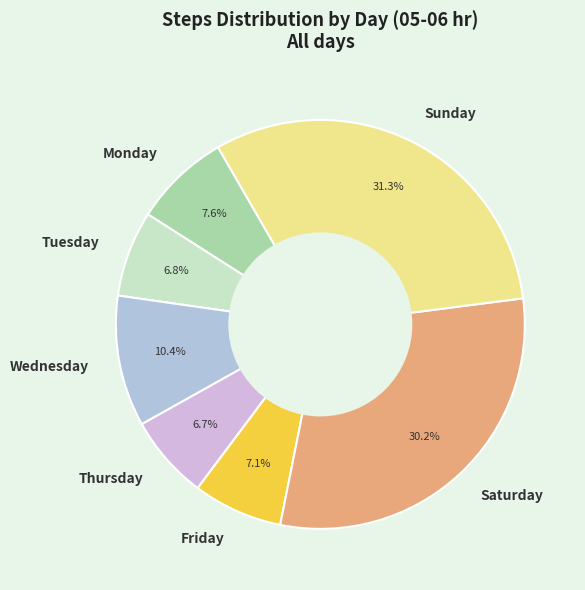

Do Thursday and Wednesday together represent more than half of the pie?

No